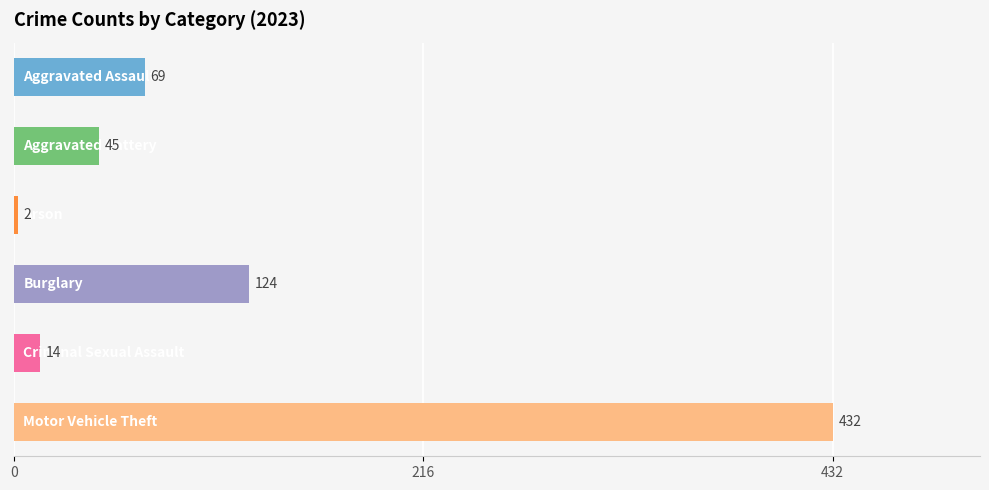

Is it true that Aggravated Assault equals 39 at 2021?

False